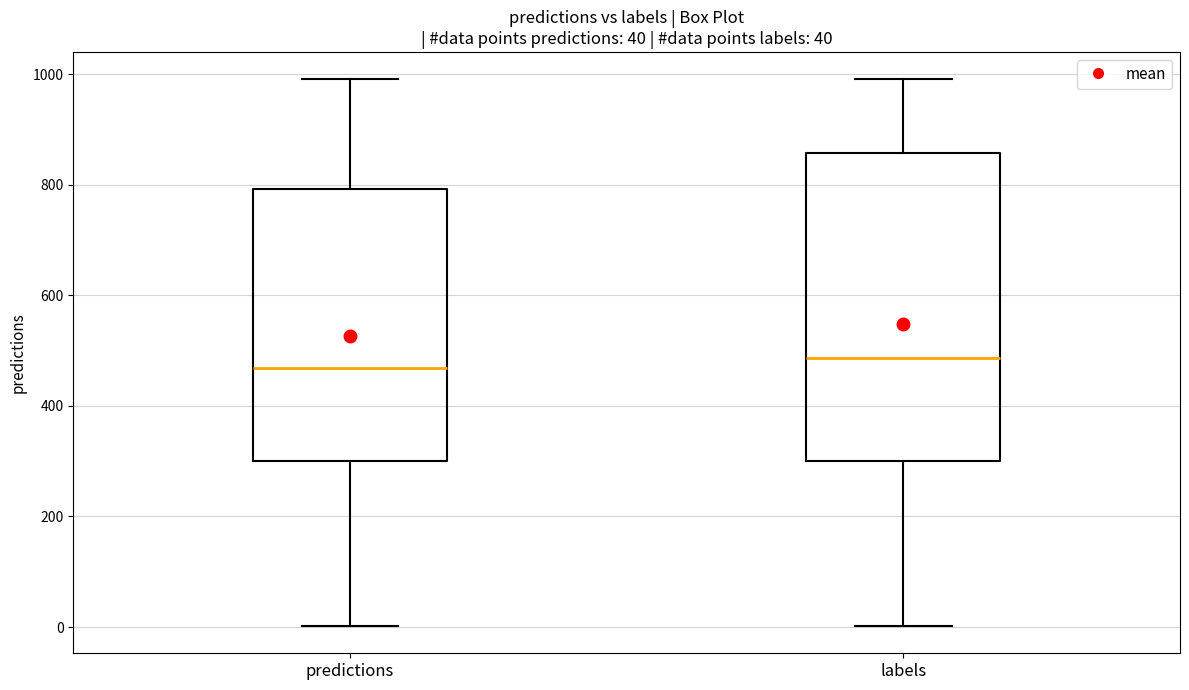

Comparing the boxes themselves (not the whiskers), which one is the tallest?

labels